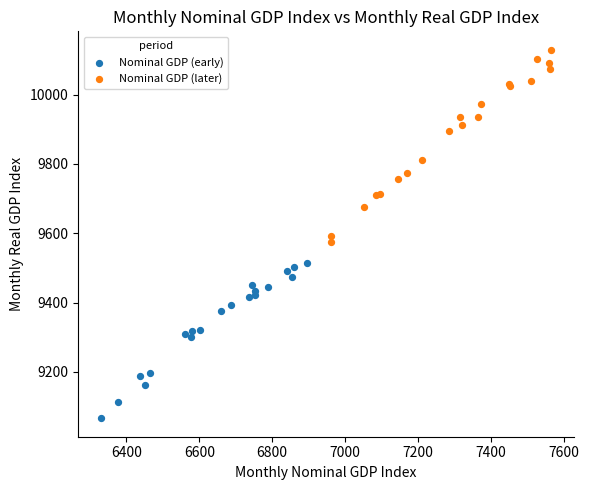

Which series reaches the minimum Y coordinate?

Nominal GDP (early)